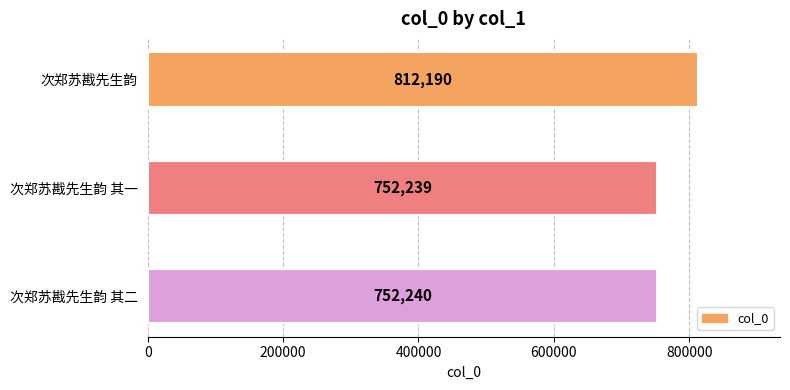

Between 次郑苏戡先生韵 其一 and 次郑苏戡先生韵 其二, which is larger?

次郑苏戡先生韵 其二